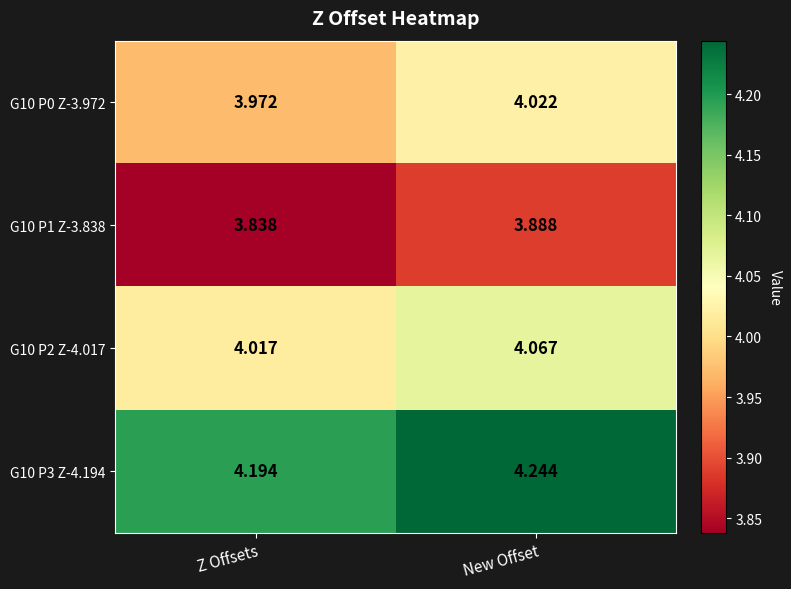

What is the total value across all series at New Offset?

16.2